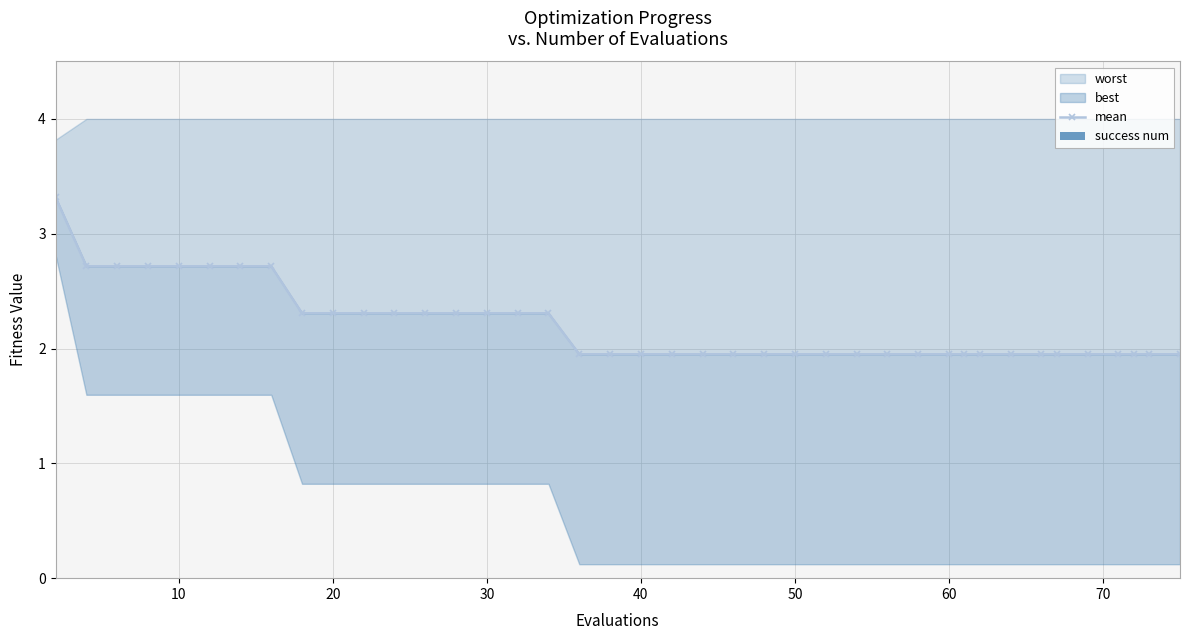

Between 19 and 24, which is larger?

19